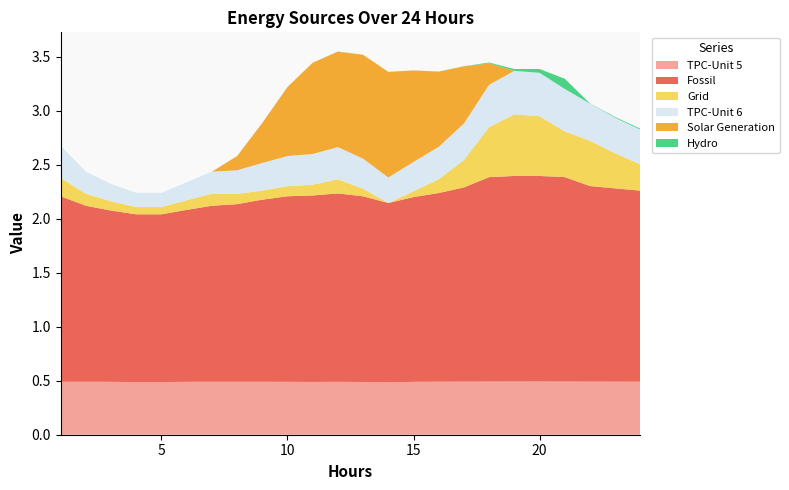

Reading left to right, extract all data points from this chart.

TPC-Unit 5: 1=0.5	2=0.5	3=0.5	4=0.5	5=0.5	6=0.5	7=0.5	8=0.5	9=0.5	10=0.5	11=0.5	12=0.5	13=0.5	14=0.5	15=0.5	16=0.5	17=0.5	18=0.5	19=0.5	20=0.5	21=0.5	22=0.5	23=0.5	24=0.5
Fossil: 1=1.7	2=1.6	3=1.6	4=1.6	5=1.6	6=1.6	7=1.6	8=1.6	9=1.7	10=1.7	11=1.7	12=1.7	13=1.7	14=1.7	15=1.7	16=1.7	17=1.8	18=1.9	19=1.9	20=1.9	21=1.9	22=1.8	23=1.8	24=1.8
Grid: 1=0.2	2=0.1	3=0.1	4=0.1	5=0.1	6=0.1	7=0.1	8=0.1	9=0.1	10=0.1	11=0.1	12=0.1	13=0.1	14=0.0	15=0.1	16=0.1	17=0.3	18=0.5	19=0.6	20=0.6	21=0.4	22=0.4	23=0.3	24=0.2
TPC-Unit 6: 1=0.3	2=0.2	3=0.2	4=0.1	5=0.1	6=0.2	7=0.2	8=0.2	9=0.3	10=0.3	11=0.3	12=0.3	13=0.3	14=0.2	15=0.3	16=0.3	17=0.3	18=0.4	19=0.4	20=0.4	21=0.4	22=0.3	23=0.3	24=0.3
Solar Generation: 1=0.0	2=0.0	3=0.0	4=0.0	5=0.0	6=0.0	7=0.0	8=0.1	9=0.4	10=0.6	11=0.8	12=0.9	13=1.0	14=1.0	15=0.8	16=0.7	17=0.5	18=0.2	19=0.0	20=0.0	21=0.0	22=0.0	23=0.0	24=0.0
Hydro: 1=0.0	2=0.0	3=0.0	4=0.0	5=0.0	6=0.0	7=0.0	8=0.0	9=0.0	10=0.0	11=0.0	12=0.0	13=0.0	14=0.0	15=0.0	16=0.0	17=0.0	18=0.0	19=0.0	20=0.0	21=0.1	22=0.0	23=0.0	24=0.0